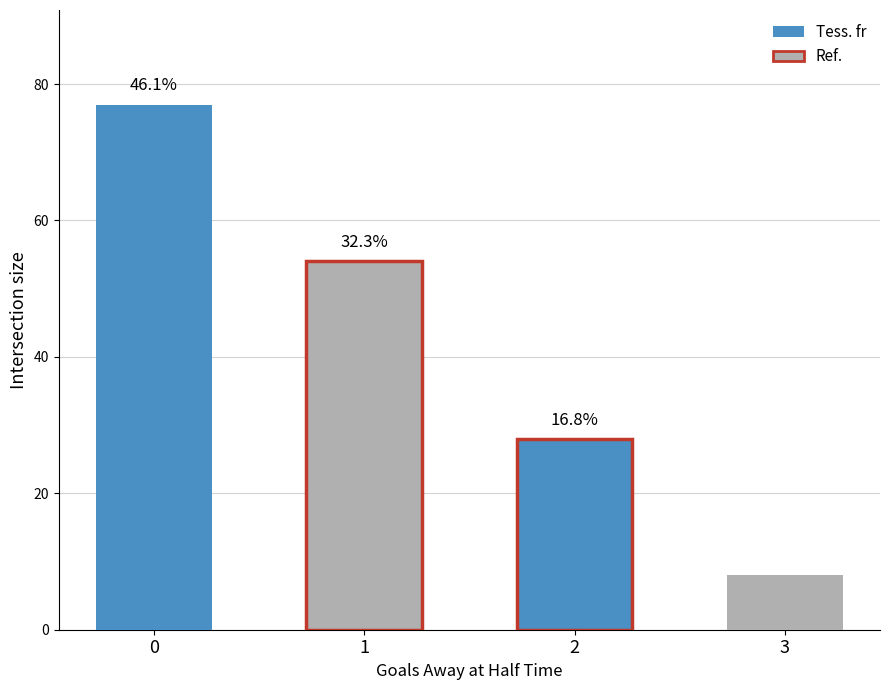

Does the chart contain any negative values?

No